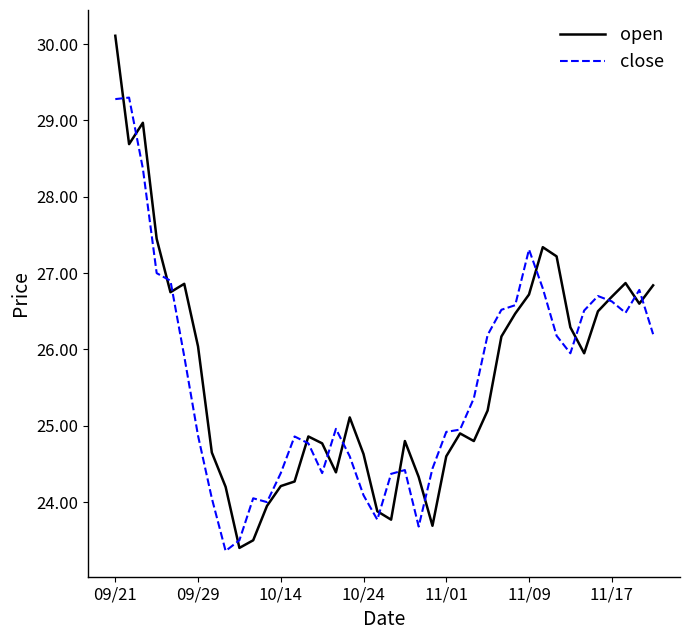

What is the difference between the maximum and minimum values in the close series?

5.9